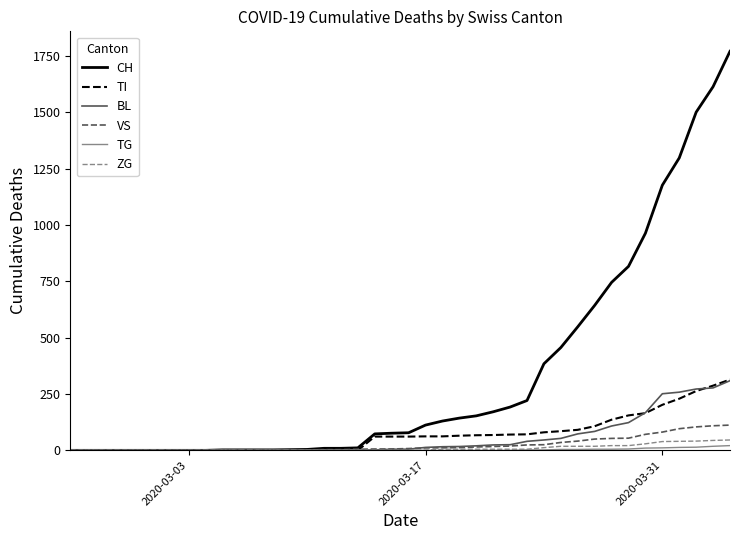

What is the maximum value for TI?

314